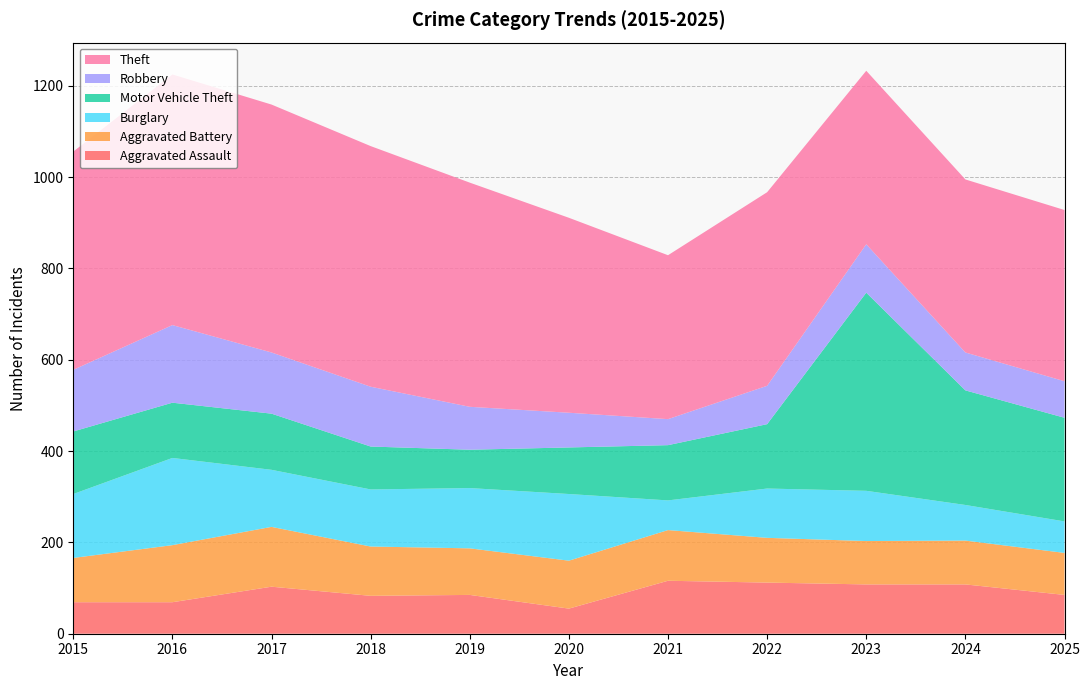

Reading left to right, extract all data points from this chart.

Aggravated Assault: 2015=69	2016=69	2017=103	2018=83	2019=85	2020=55	2021=116	2022=112	2023=108	2024=108	2025=85
Aggravated Battery: 2015=97	2016=125	2017=131	2018=108	2019=102	2020=105	2021=111	2022=98	2023=95	2024=96	2025=92
Burglary: 2015=140	2016=191	2017=125	2018=125	2019=132	2020=146	2021=65	2022=108	2023=110	2024=78	2025=69
Motor Vehicle Theft: 2015=137	2016=121	2017=123	2018=94	2019=84	2020=102	2021=121	2022=141	2023=434	2024=251	2025=227
Robbery: 2015=135	2016=170	2017=134	2018=131	2019=94	2020=76	2021=57	2022=84	2023=106	2024=83	2025=80
Theft: 2015=478	2016=549	2017=543	2018=527	2019=491	2020=427	2021=359	2022=424	2023=380	2024=379	2025=375